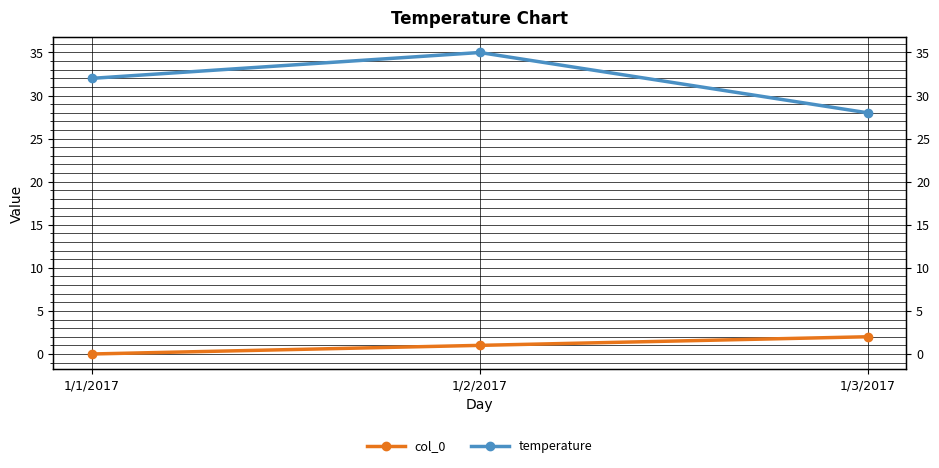

Read the temperature value at 1/3/2017.

28